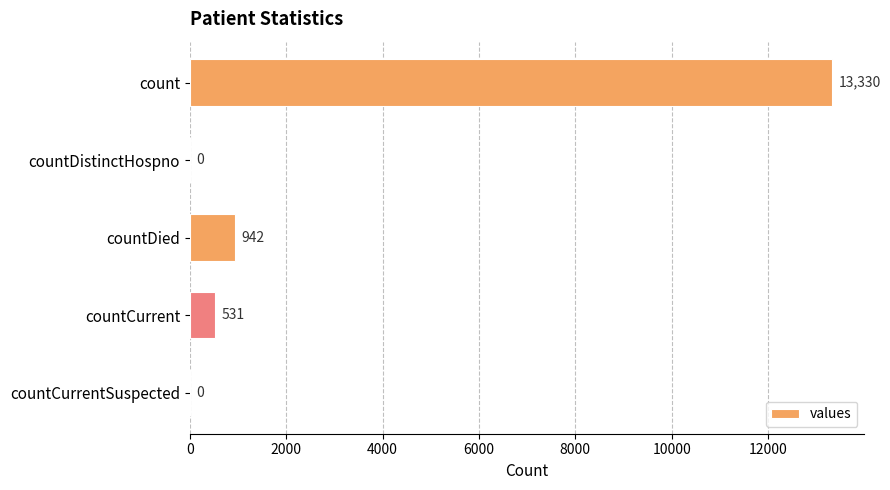

Reading bottom to top, transcribe all the data shown in this chart.

countCurrentSuspected=0	countCurrent=531	countDied=942	countDistinctHospno=0	count=13330